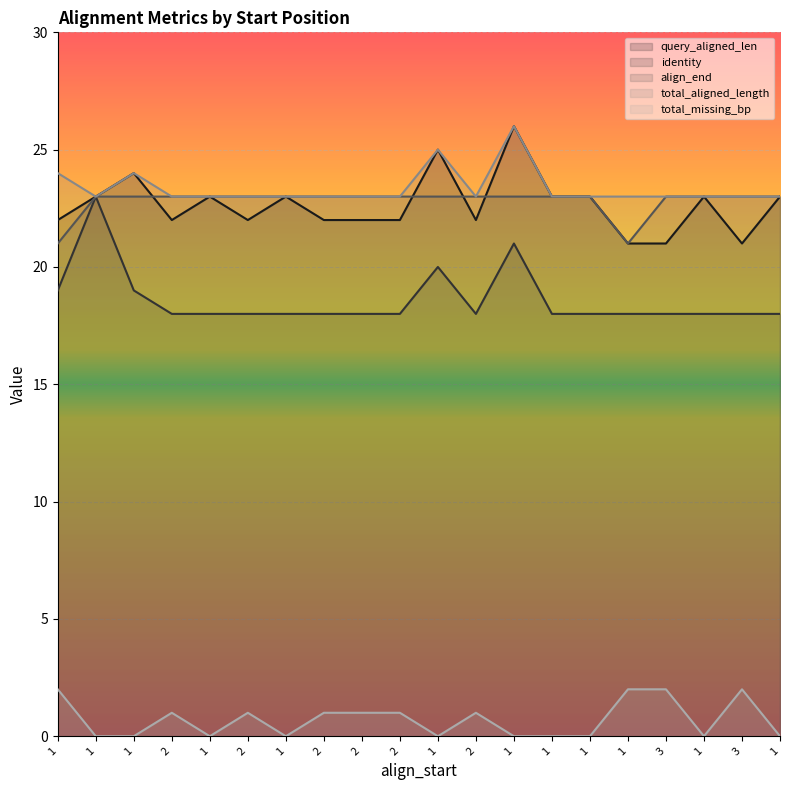

Which series has the largest range (max minus min)?

query_aligned_len